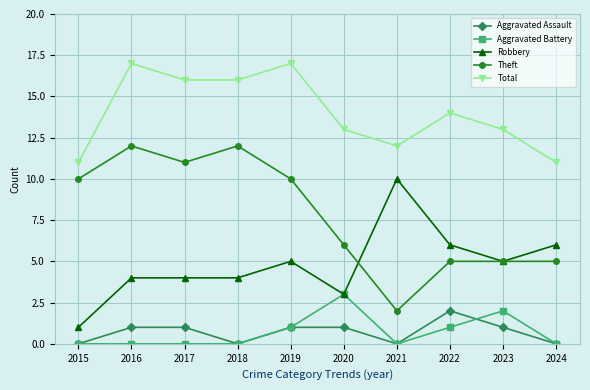

The Aggravated Assault series shows 0 at 2018. True or false?

True